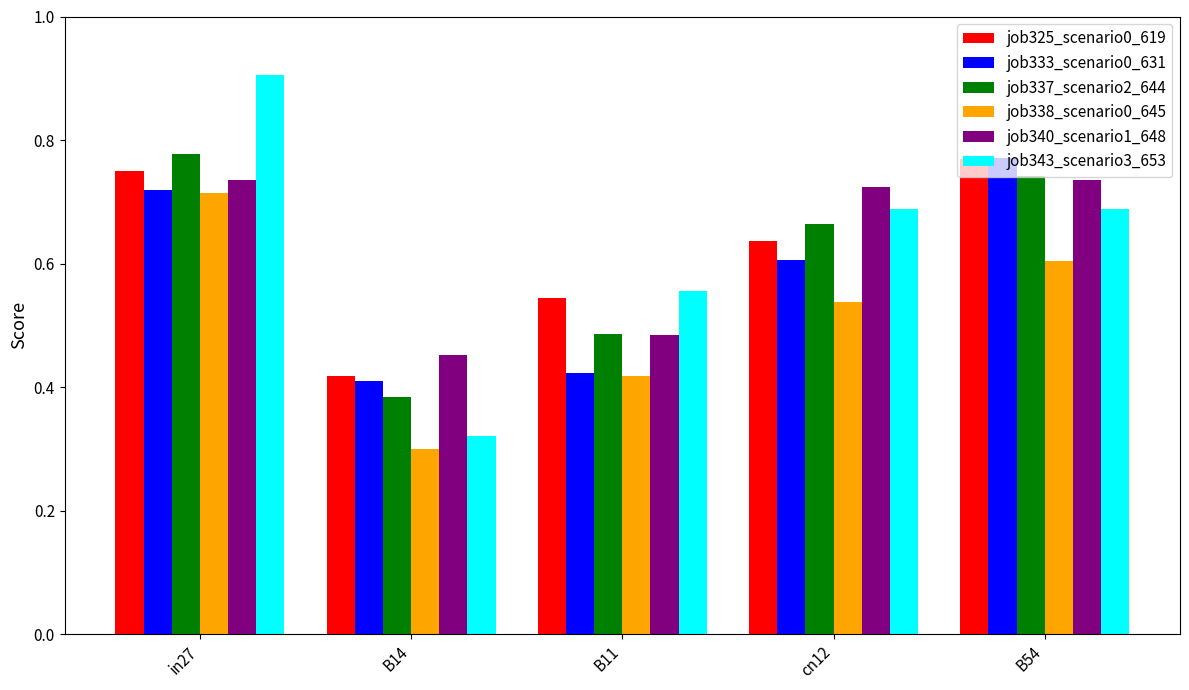

What position from the right is B54?

1